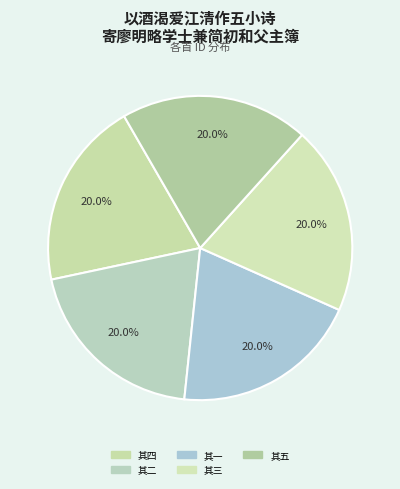

Rank the categories by value from lowest to highest.

其一, 其五, 其二, 其四, 其三